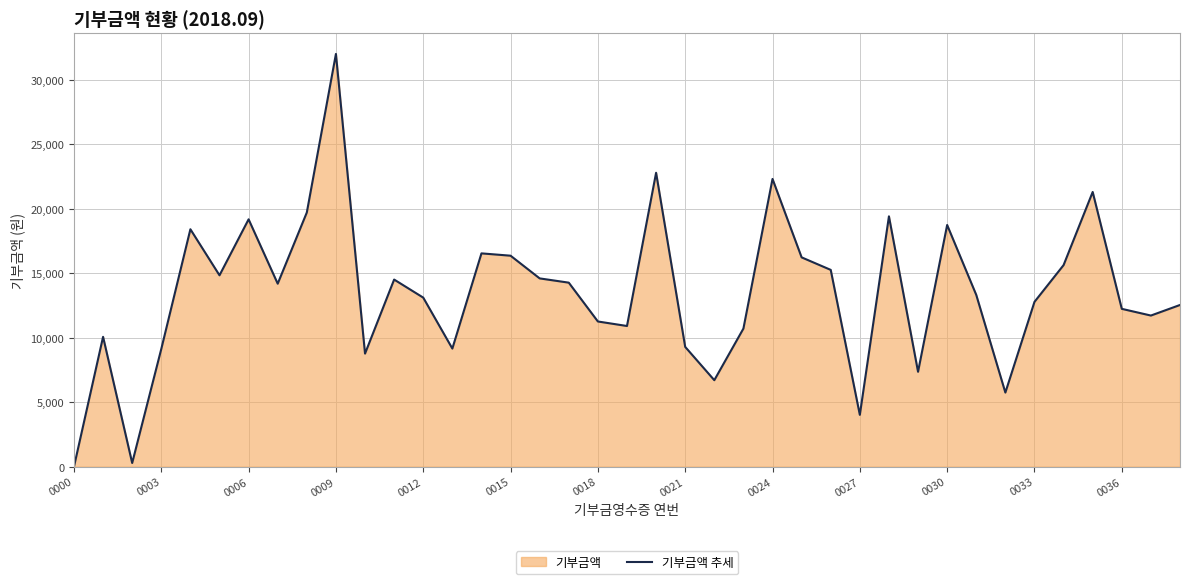

How many points are lower than both their immediate neighbors (excluding endpoints)?

11